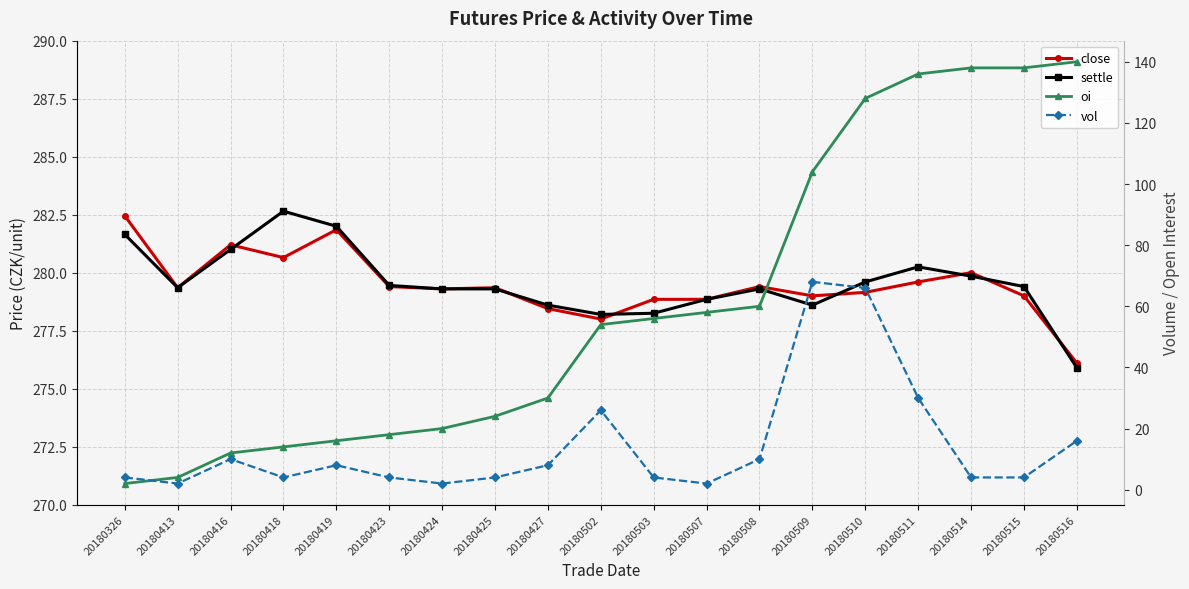

What is the value of the vol point at the 8th from the left?

4.0